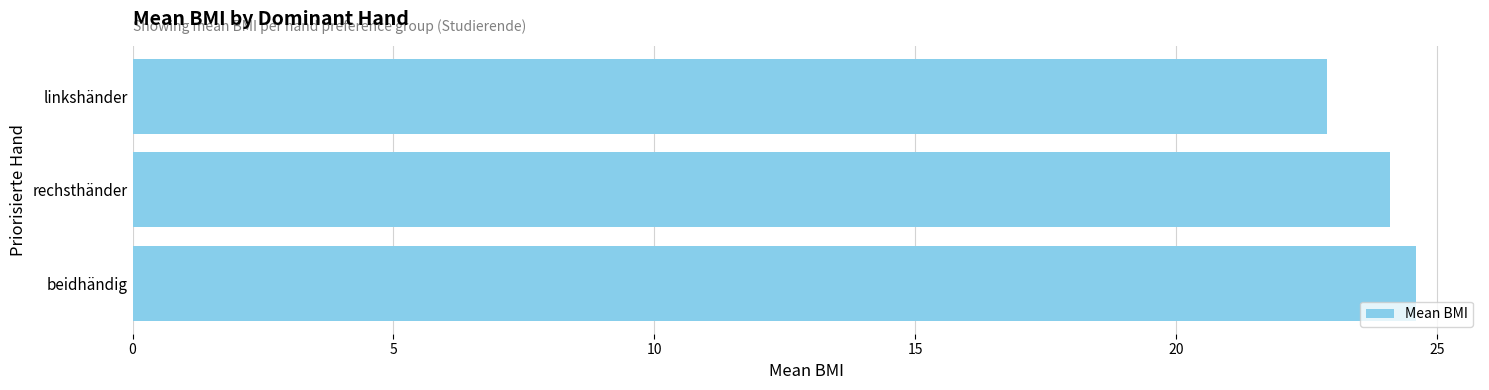

Is it true that the value at beidhändig is 24.6?

True